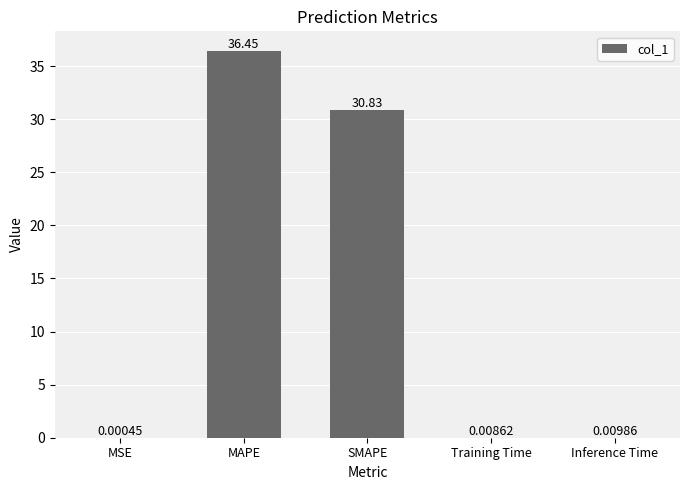

Which label corresponds to the largest value in the chart?

MAPE